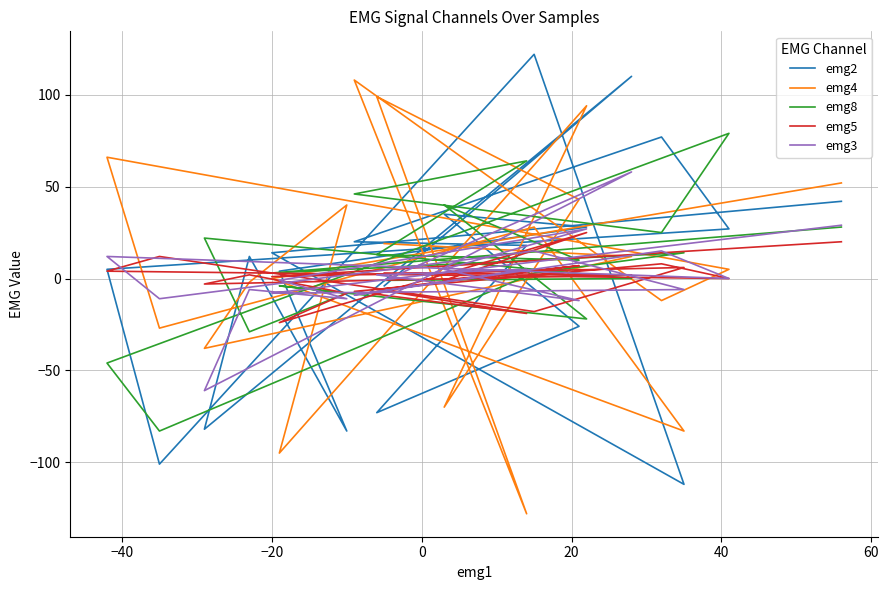

How many lines are shown in the chart?

5